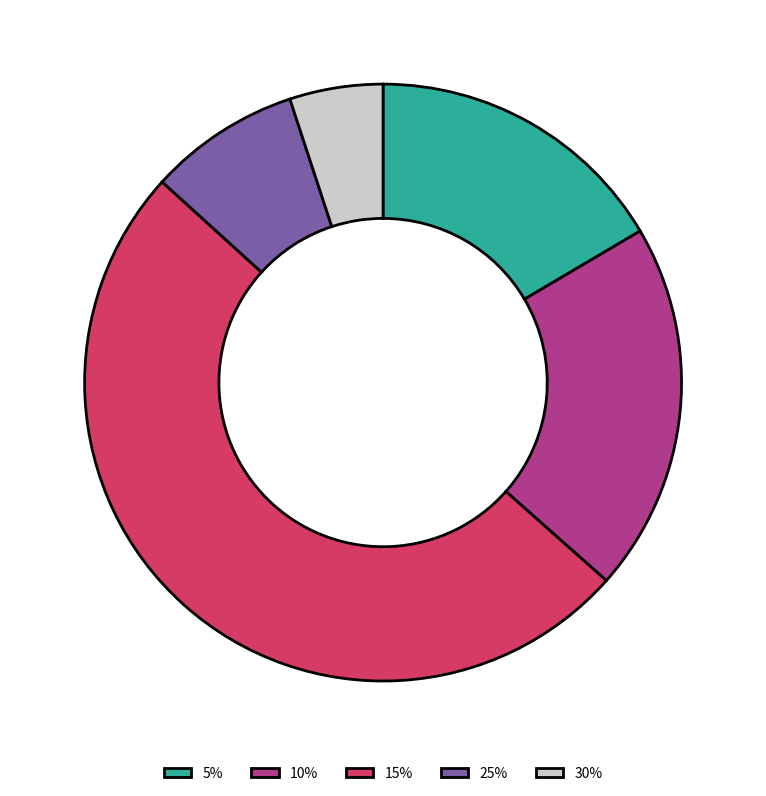

Is the sum of 30% and 25% greater than half?

No